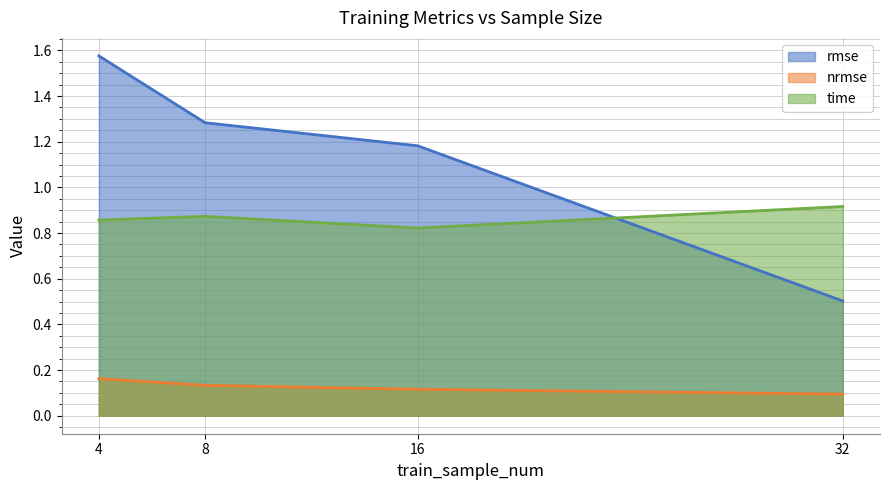

The rmse series shows 0.7 at 32. True or false?

False